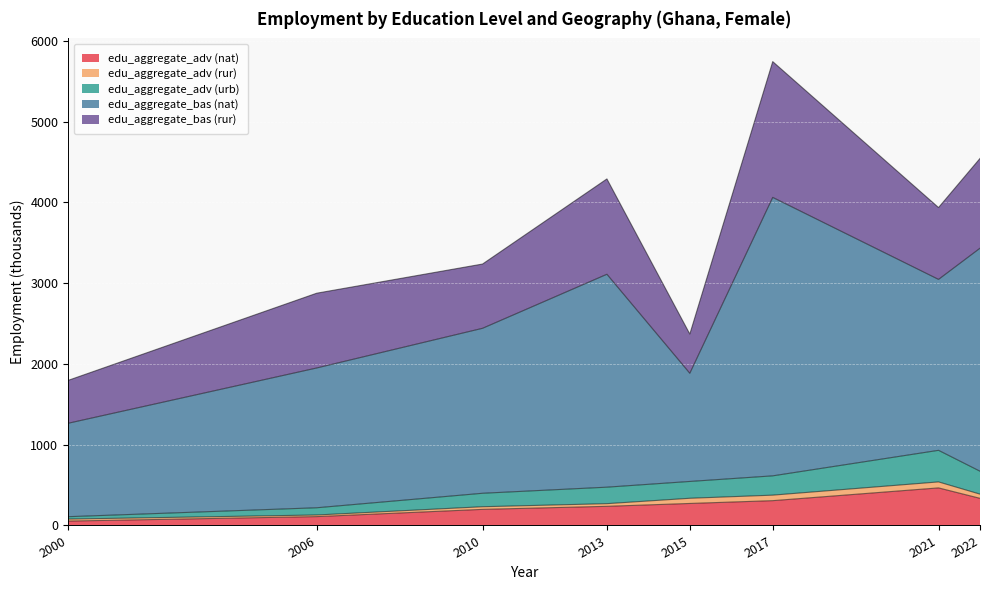

Which series has the largest total across all categories?

edu_aggregate_bas (nat)